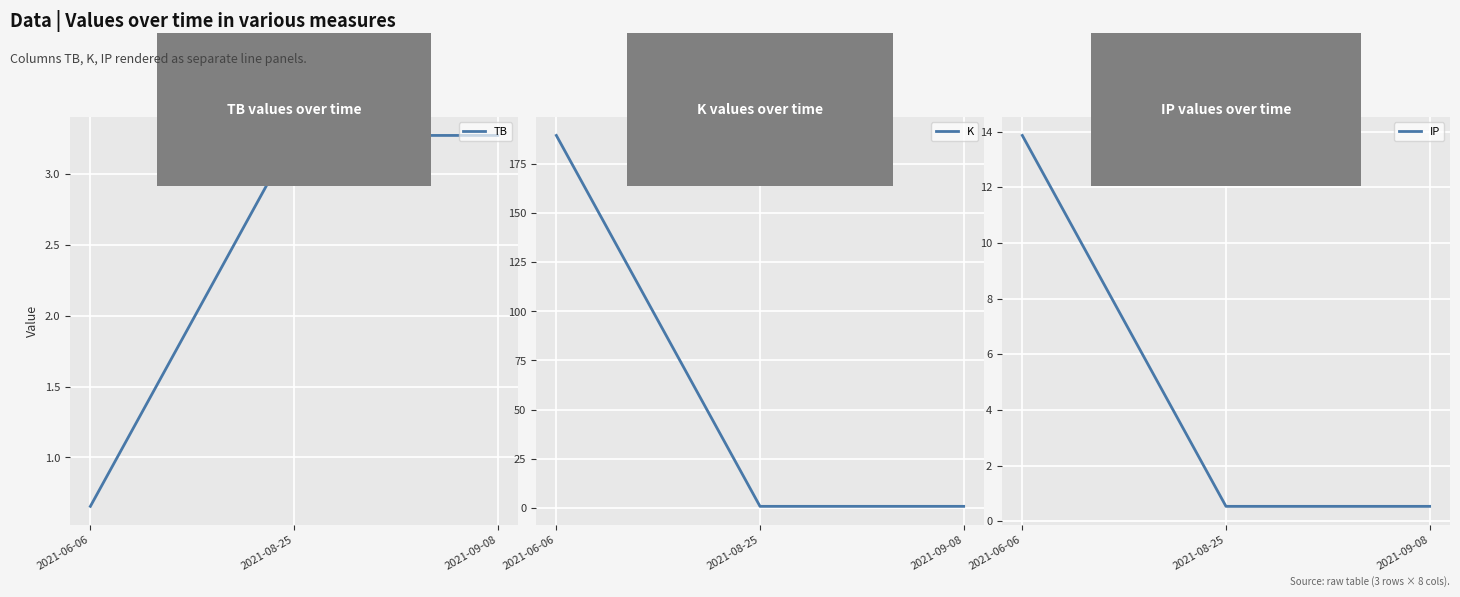

What is the spread (max minus min) of values at 2021-09-08?

2.7